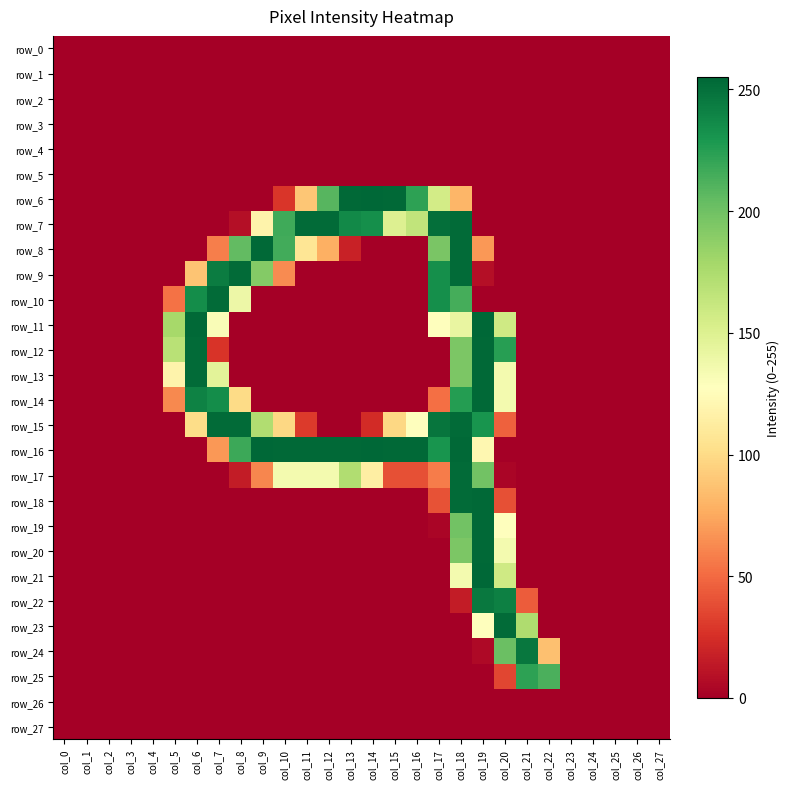

Rank the series at col_22 from lowest to highest value.

row_0, row_1, row_2, row_3, row_4, row_5, row_6, row_7, row_8, row_9, row_10, row_11, row_12, row_13, row_14, row_15, row_16, row_17, row_18, row_19, row_20, row_21, row_22, row_23, row_26, row_27, row_24, row_25